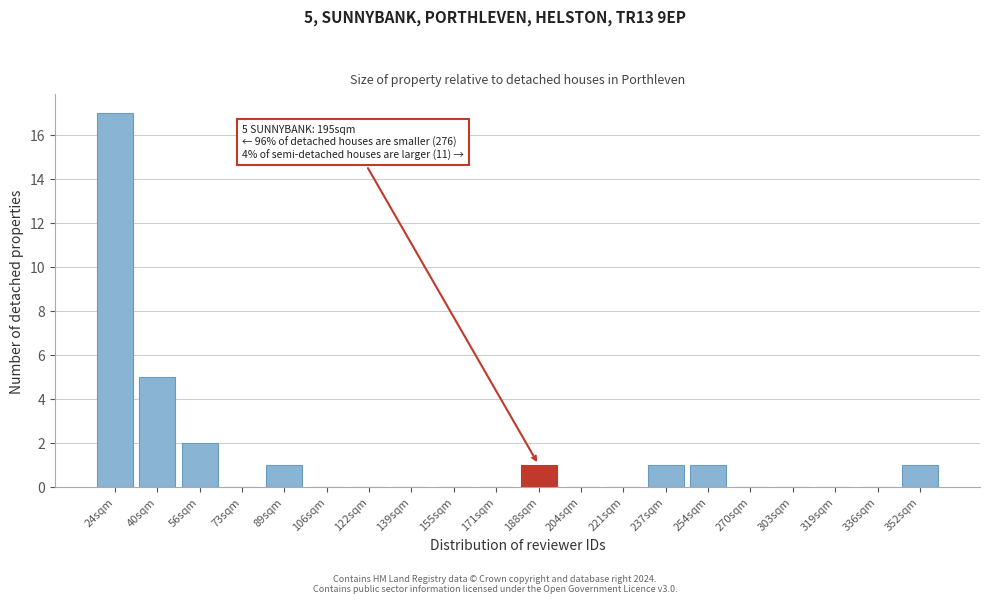

Reading left to right, extract all data points from this chart.

24sqm=17	40sqm=5	56sqm=2	73sqm=0	89sqm=1	106sqm=0	122sqm=0	139sqm=0	155sqm=0	171sqm=0	188sqm=1	204sqm=0	221sqm=0	237sqm=1	254sqm=1	270sqm=0	303sqm=0	319sqm=0	336sqm=0	352sqm=1